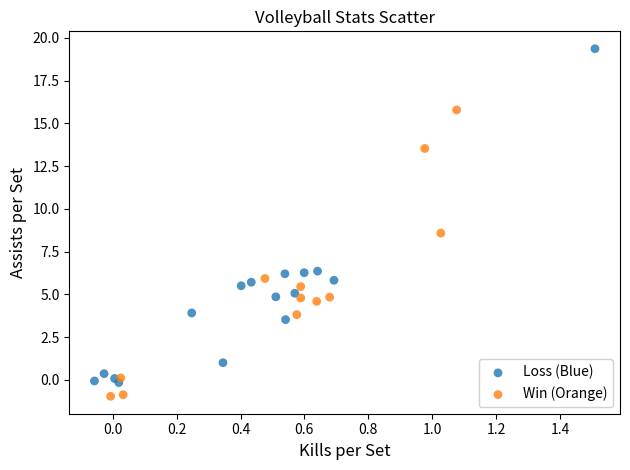

Which series has the widest spread of Y values?

Loss (Blue)